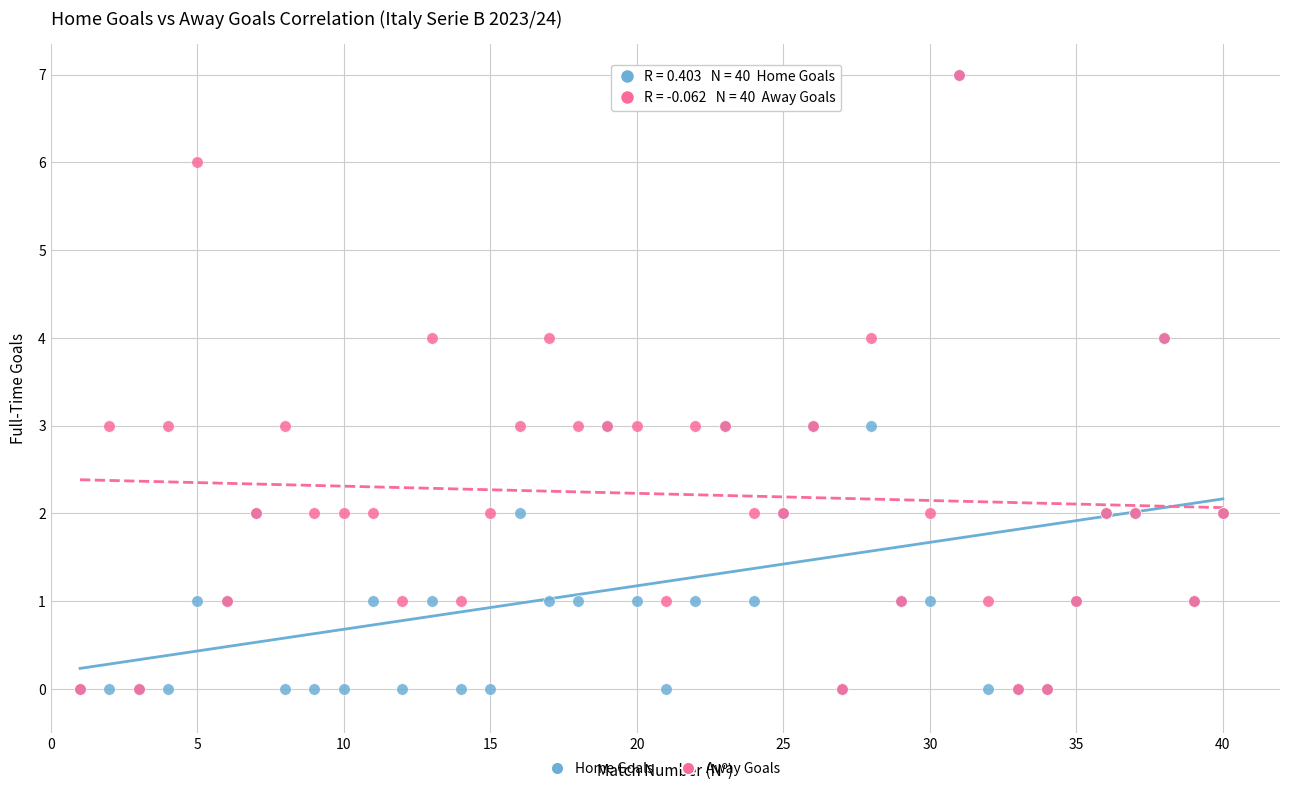

What are all the series names shown in the legend?

Home Goals, Away Goals